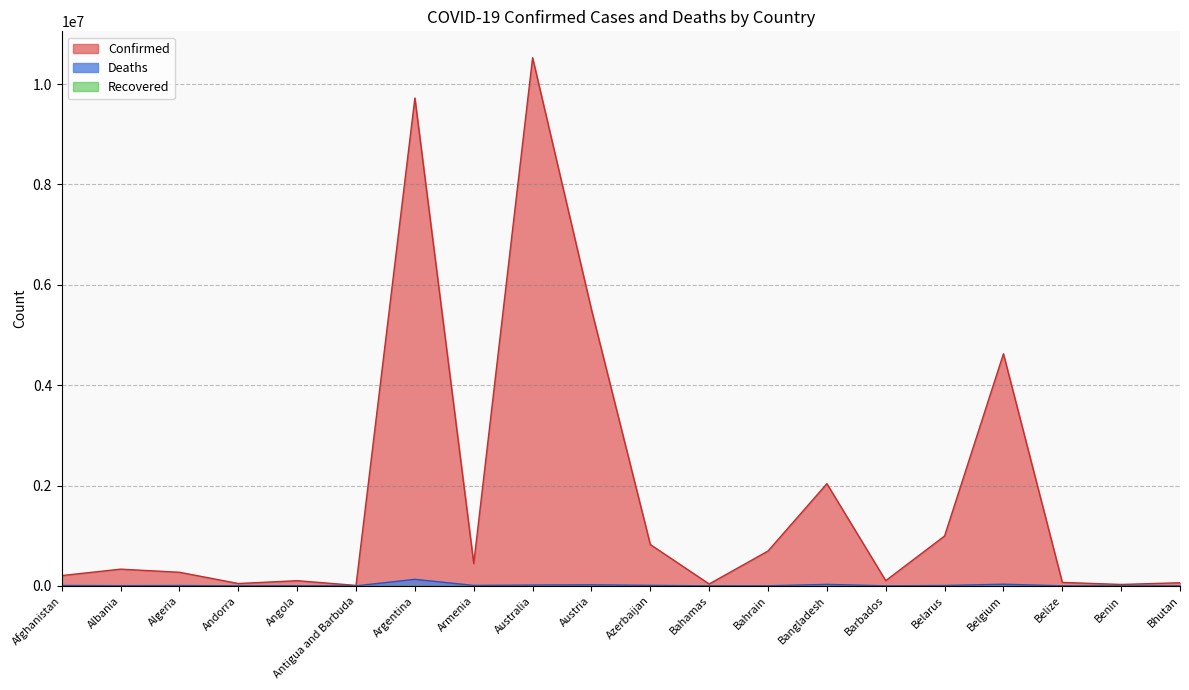

True or false: Confirmed and Deaths intersect in this chart.

False